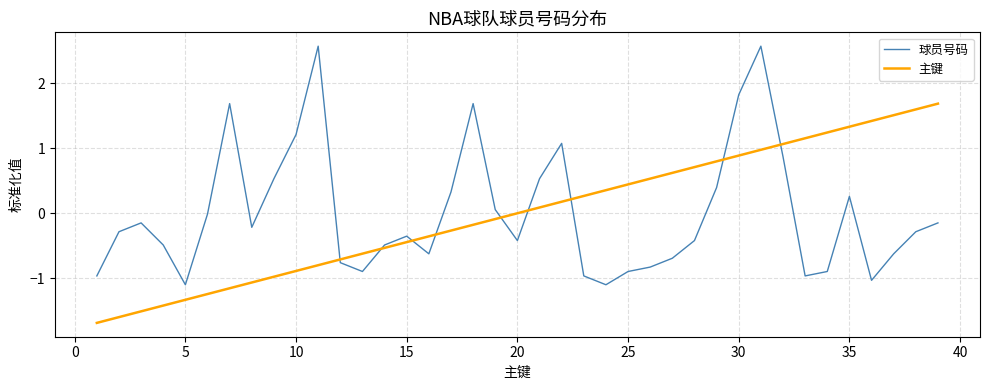

Rank the series by their maximum value, from lowest to highest.

主键, 球员号码